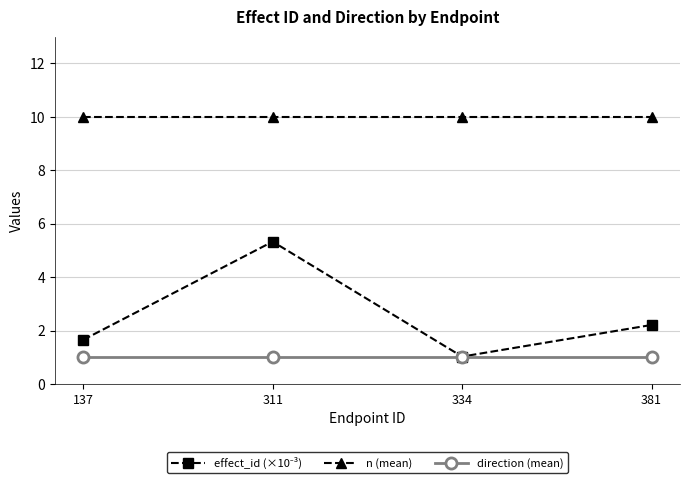

What is the minimum value shown in the chart?

1.0